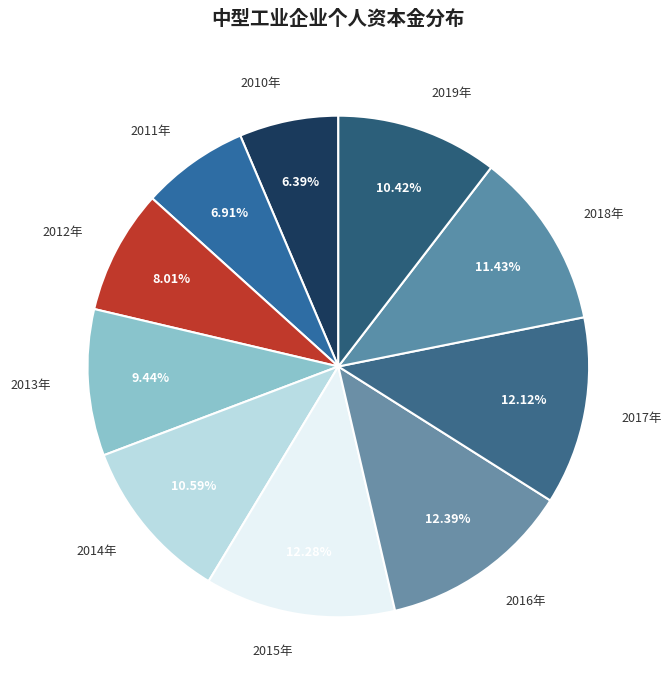

Between 2011年 and 2017年, which is larger?

2017年